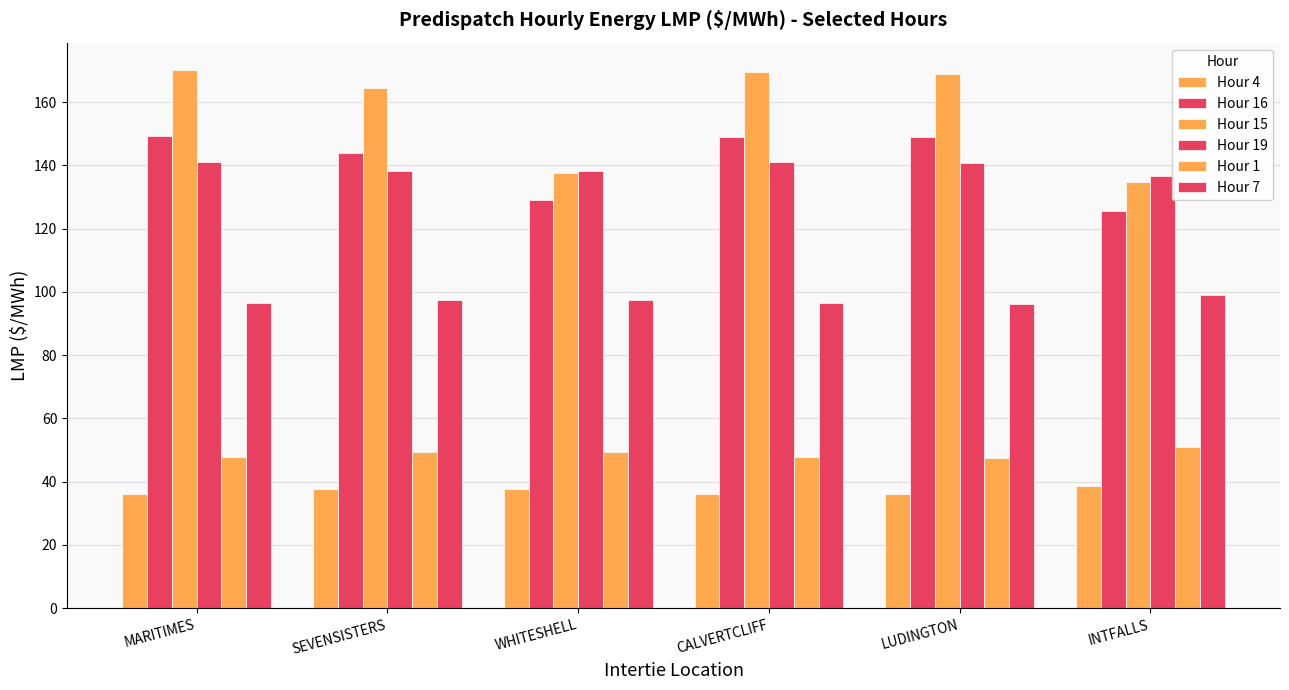

How many categories are shown in the chart?

6